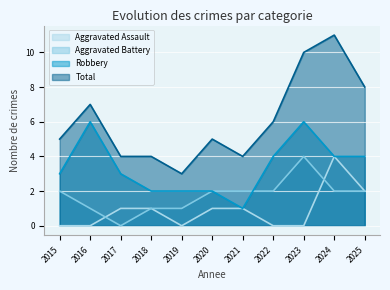

At 2019, list the series in order from smallest to largest.

Aggravated Assault, Aggravated Battery, Robbery, Total